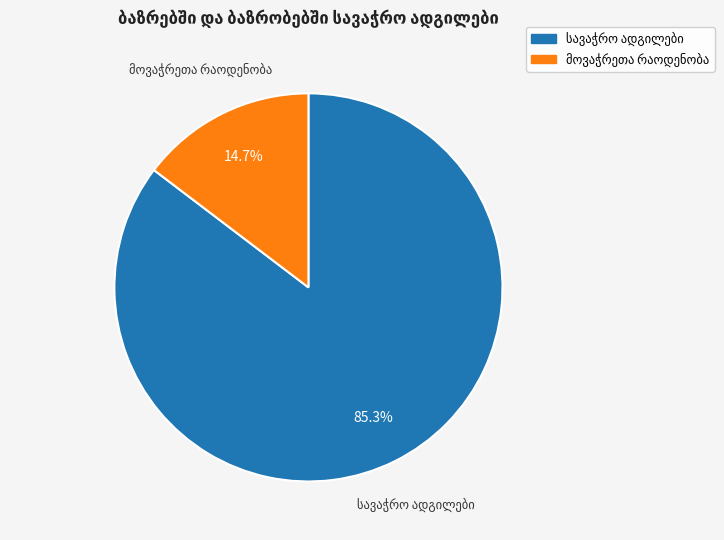

Is there a majority slice in this chart?

Yes